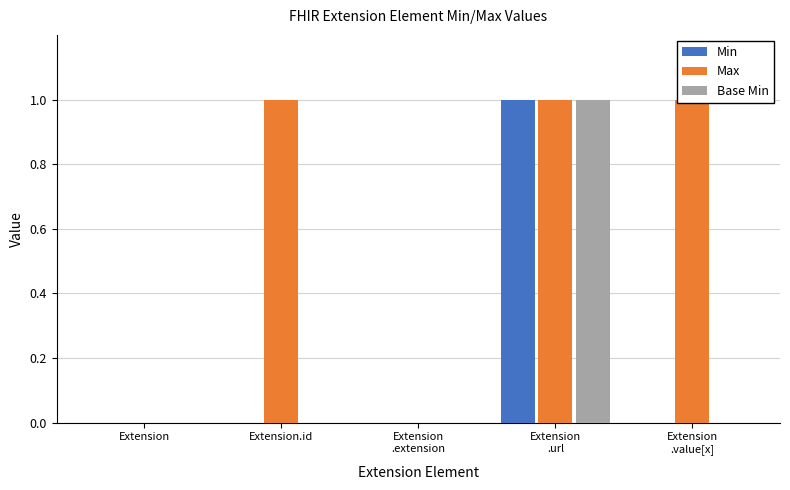

Reading left to right, transcribe all the data shown in this chart.

Min: 0	0	0	1	0
Max: 0	1	0	1	1
Base Min: 0	0	0	1	0